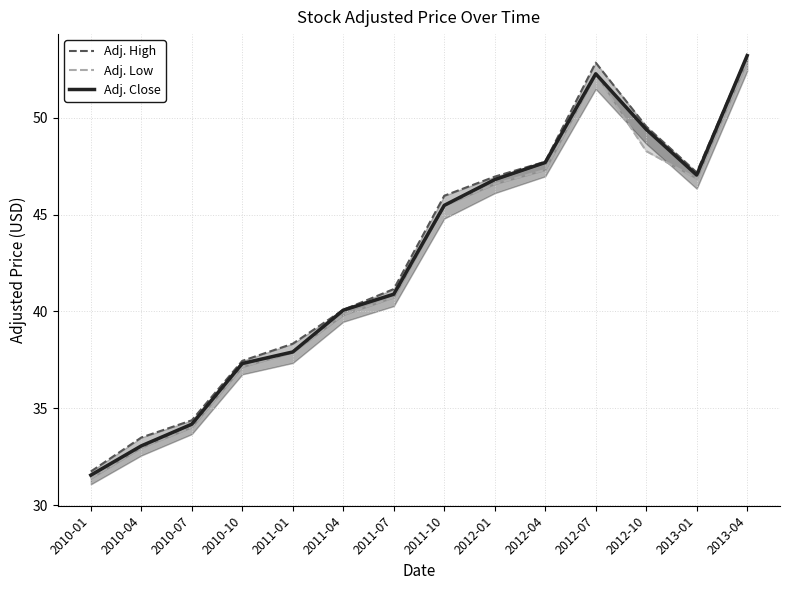

List the series in order of their overall mean, highest first.

Adj. High, Adj. Close, Adj. Low